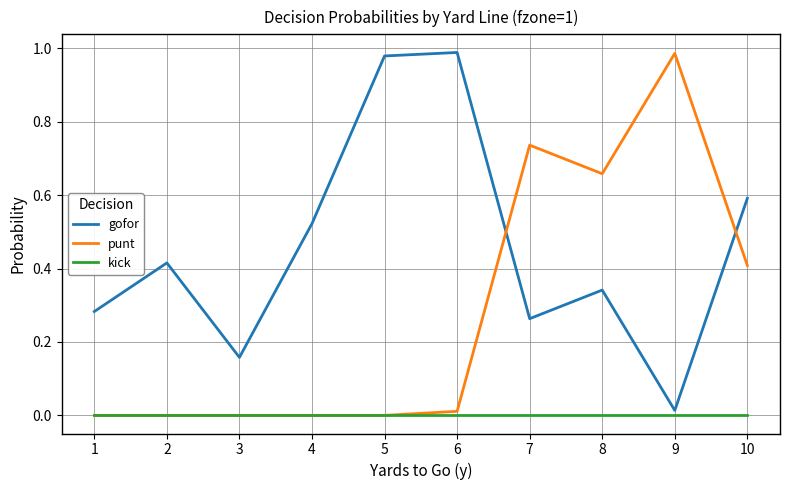

True or false: kick has a value of 0.0 at 6.

True